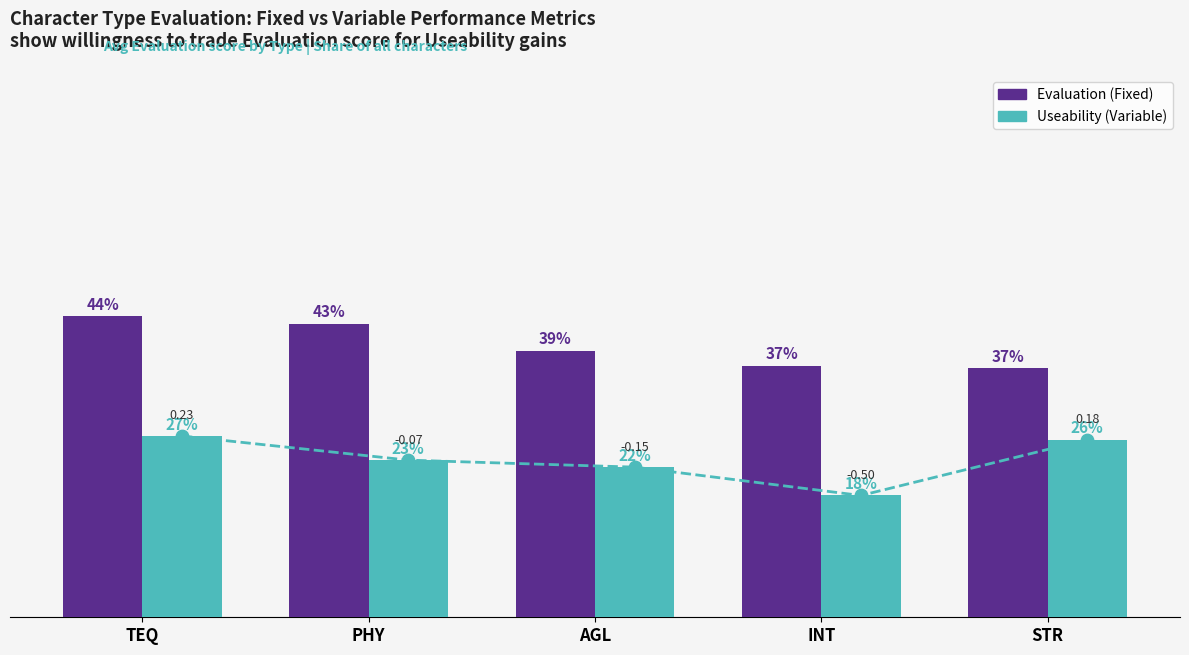

Is the value of Useability (Variable) at PHY greater than the value of Evaluation (Fixed) at PHY?

No